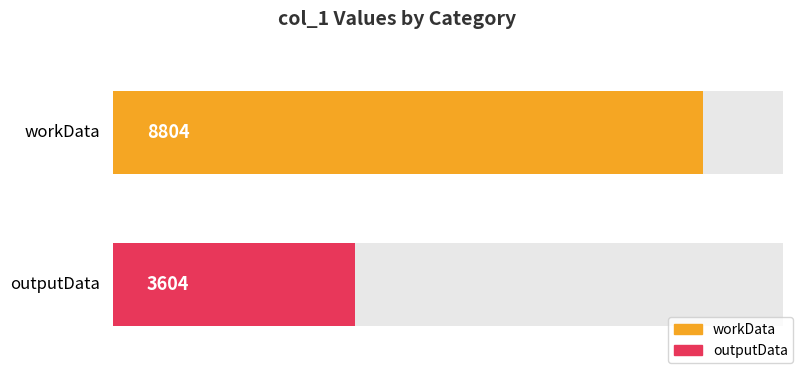

How many bars are there in total?

2